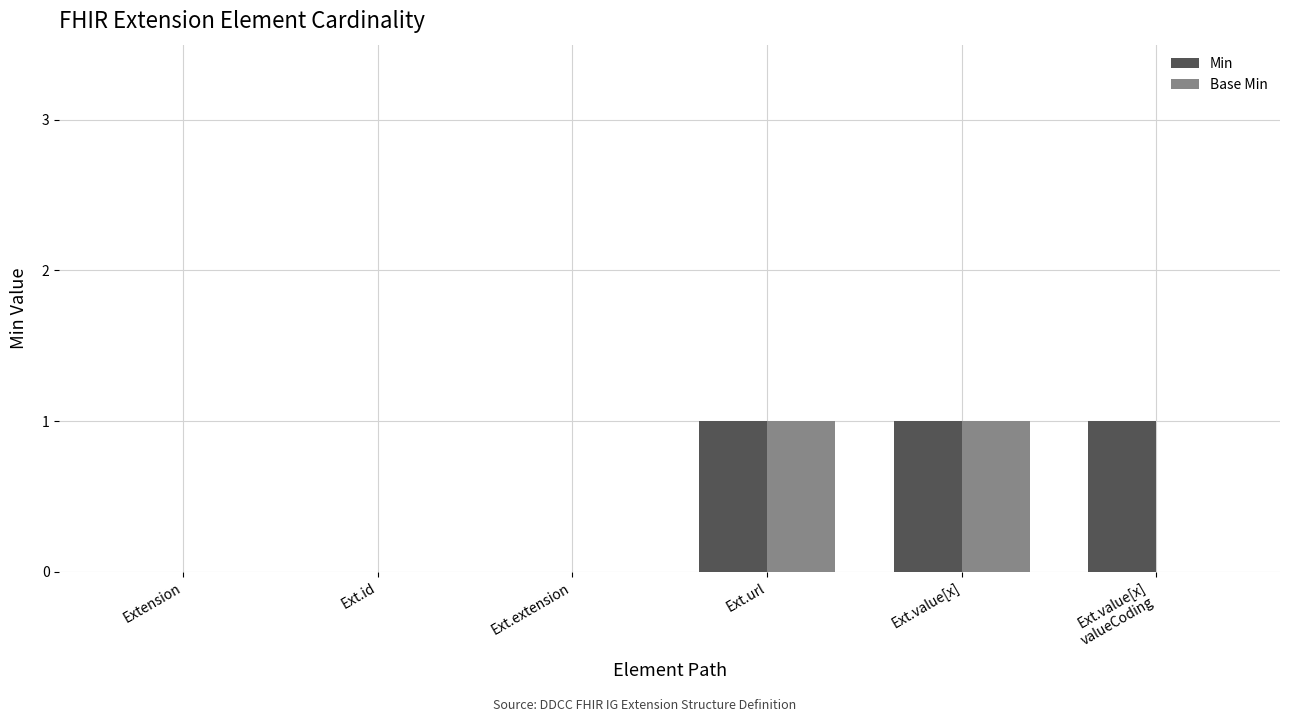

The Base Min series shows 2 at Ext.value[x]. True or false?

False